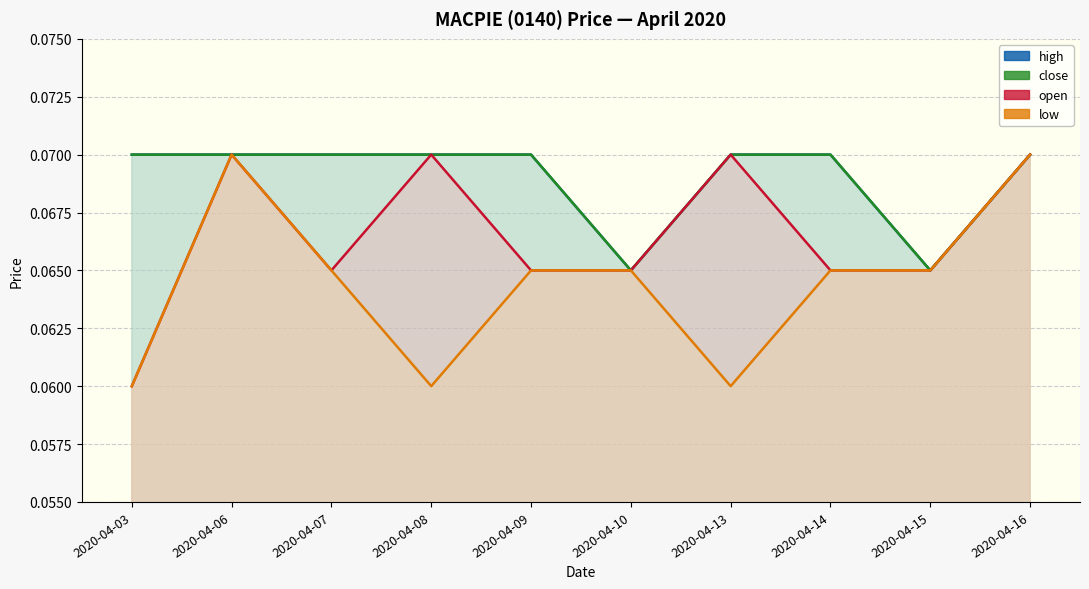

What is the value of the close point at the 3rd from the left?

0.1